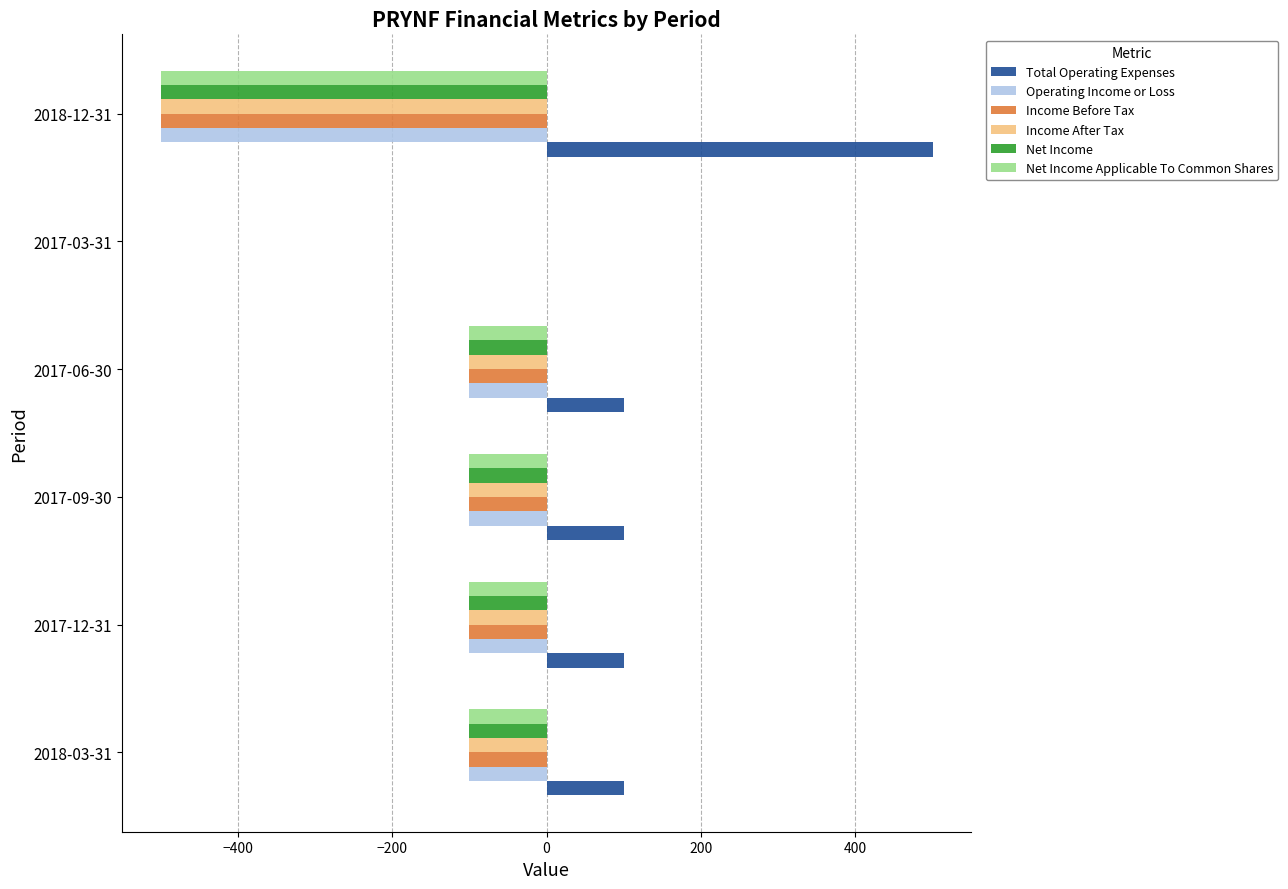

Is it true that Net Income equals -21 at 2017-09-30?

False